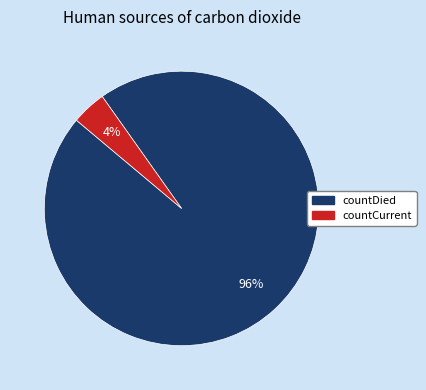

Does countDied represent more than half of the total?

Yes